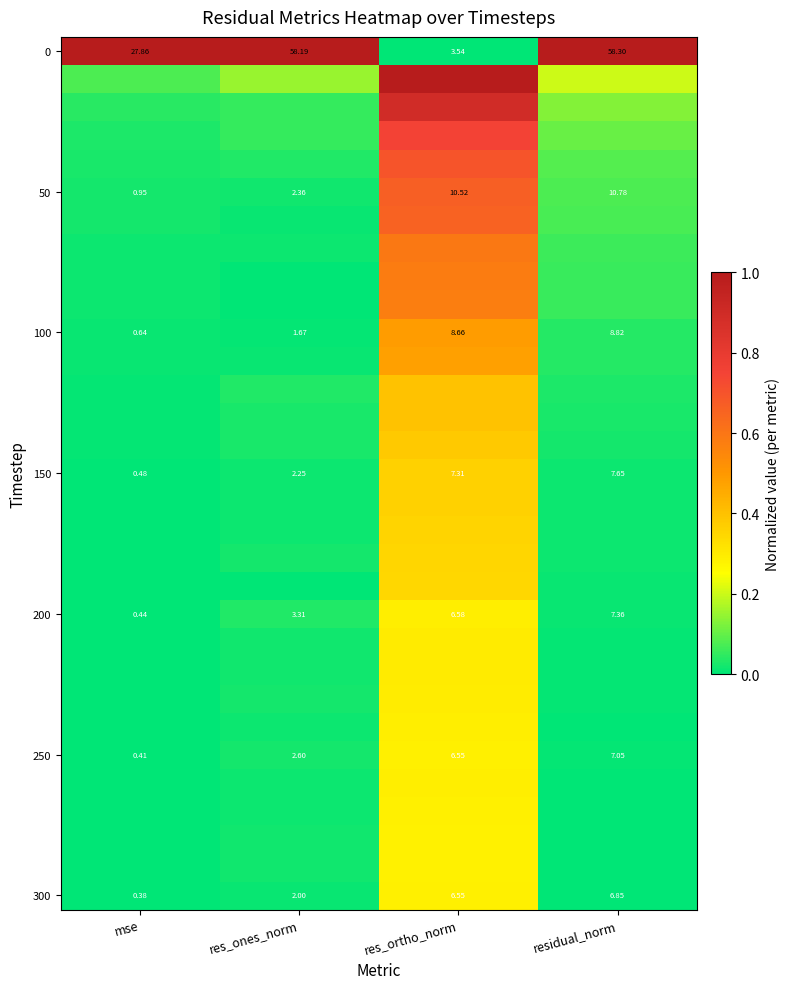

At which label is 250 closest to 3?

res_ones_norm